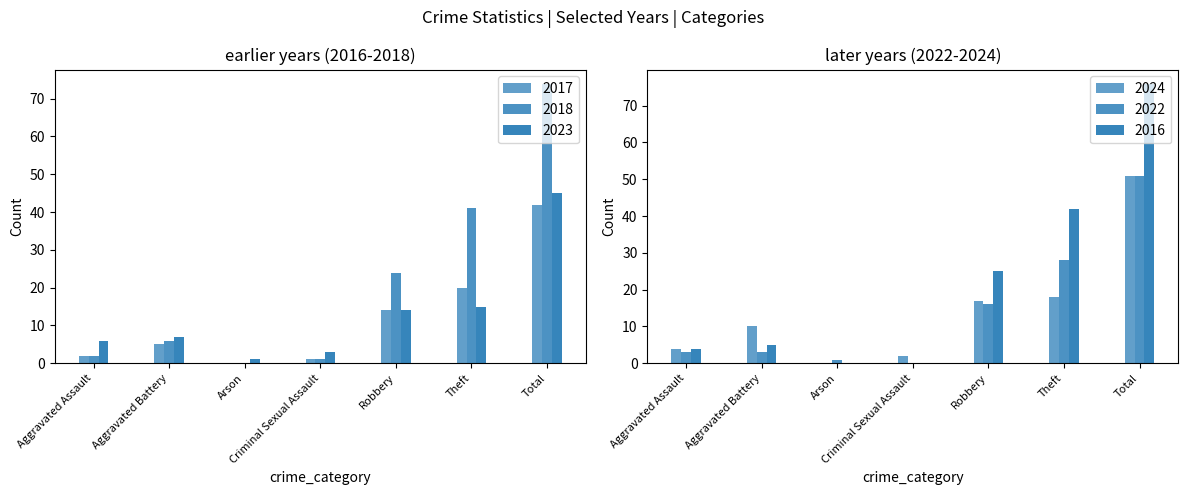

At Aggravated Assault, list the series in order from largest to smallest.

2023, 2024, 2016, 2022, 2017, 2018